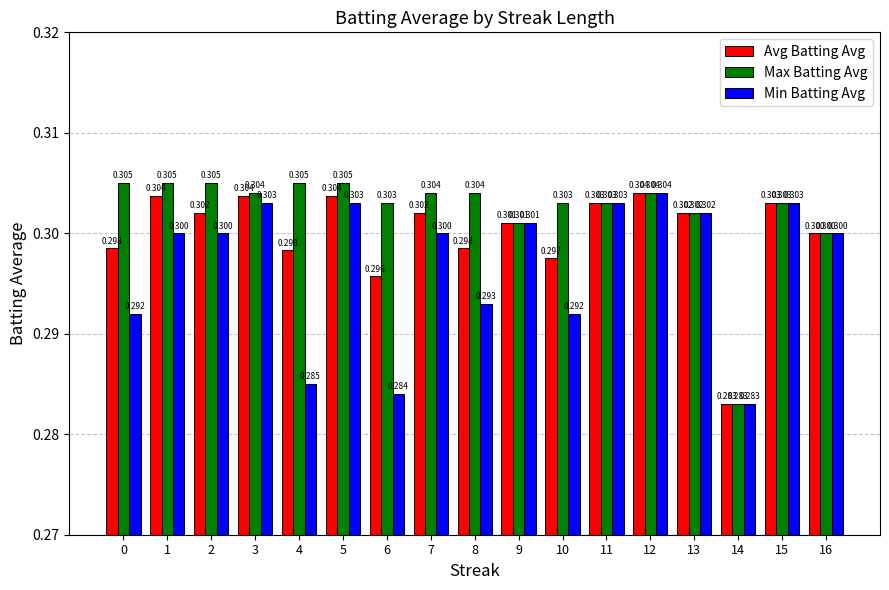

Rank the series by their average value, from highest to lowest.

Max Batting Avg, Avg Batting Avg, Min Batting Avg